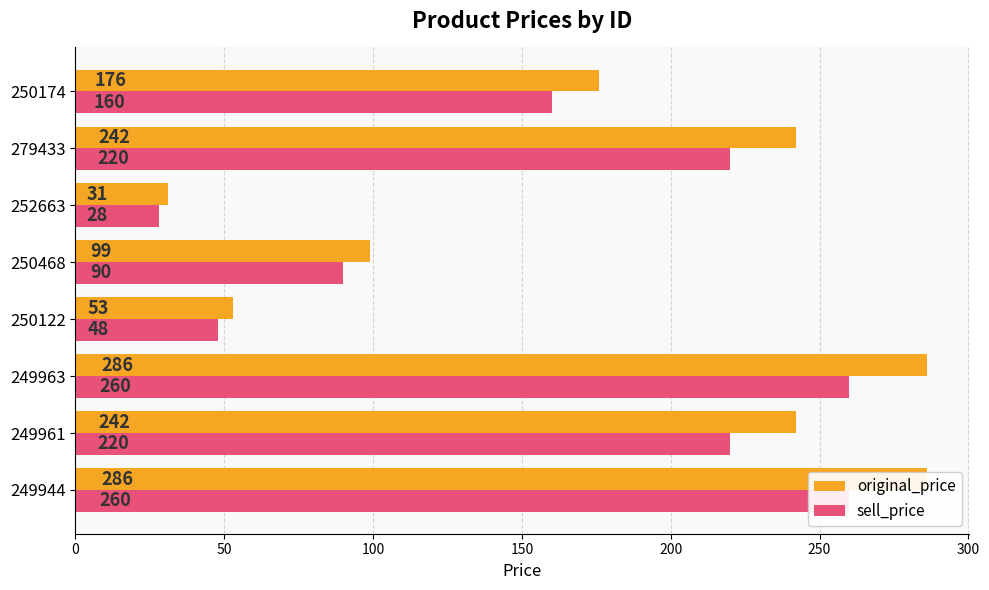

What is the minimum value shown in the chart?

28